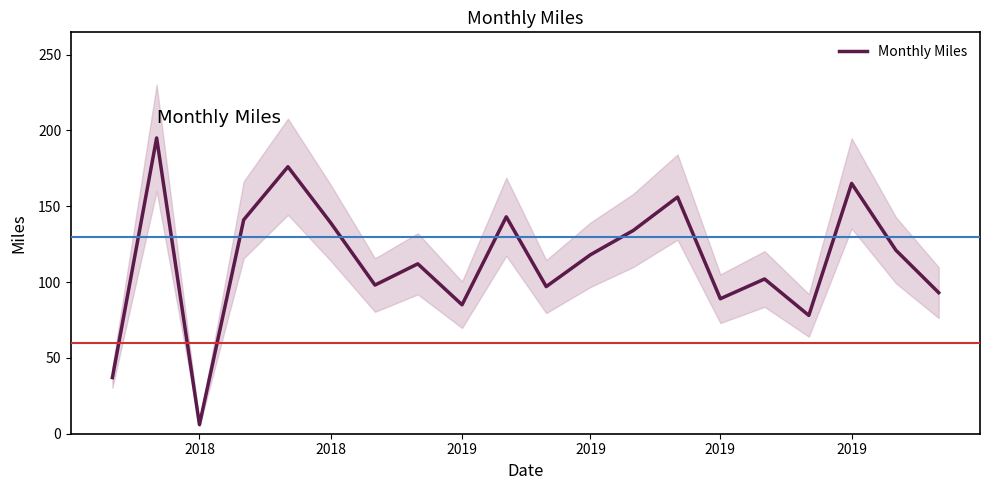

What is the difference between the maximum and minimum values?

189